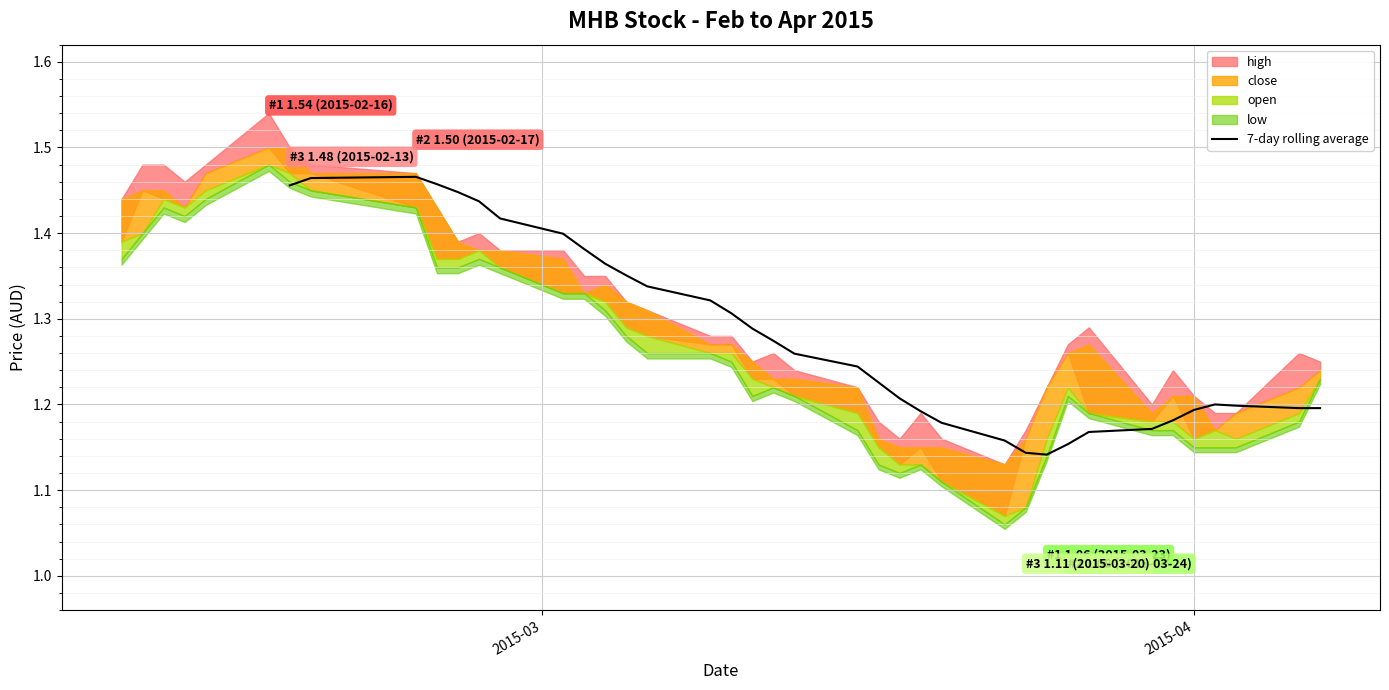

How many points are lower than both their immediate neighbors (excluding endpoints)?

1